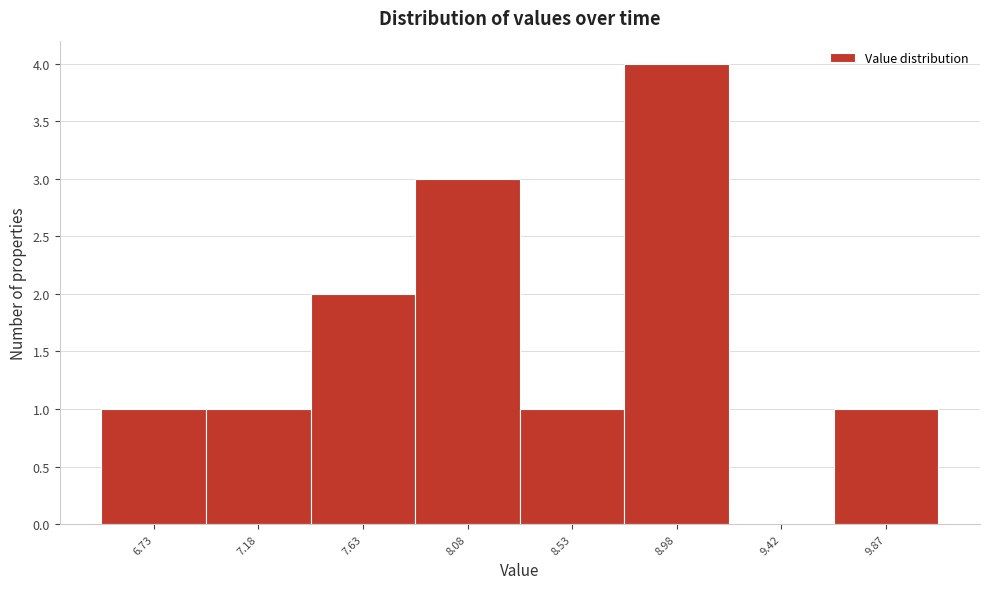

Reading left to right, what are all the values shown in this chart?

6.73=1	7.18=1	7.63=2	8.08=3	8.53=1	8.98=4	9.42=0	9.87=1